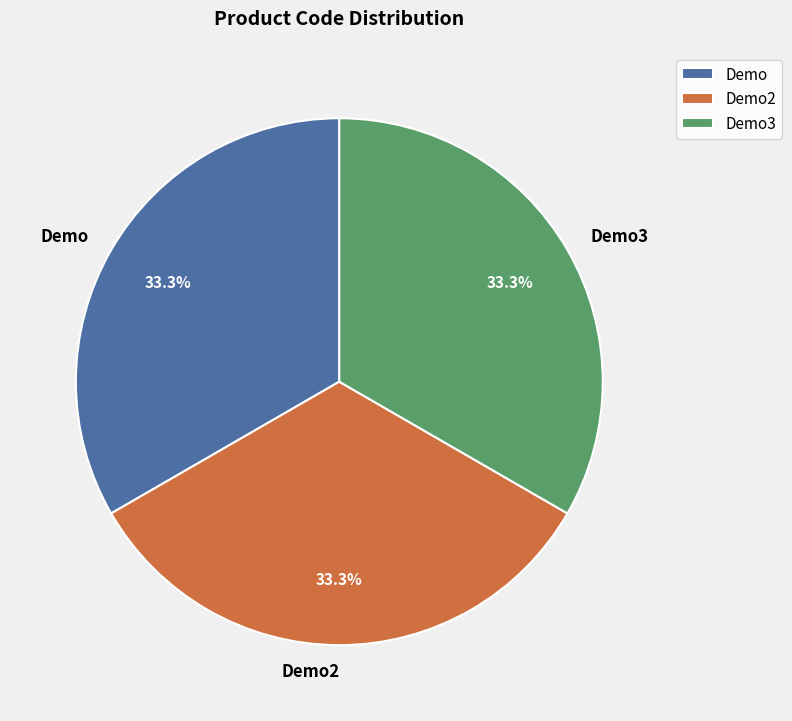

Do Demo and Demo3 together represent more than half of the pie?

Yes